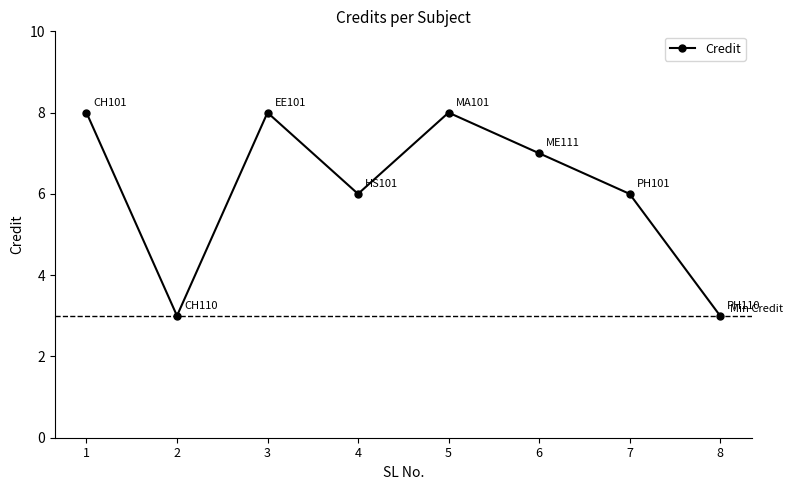

What is the value of the 2nd point from the left?

3